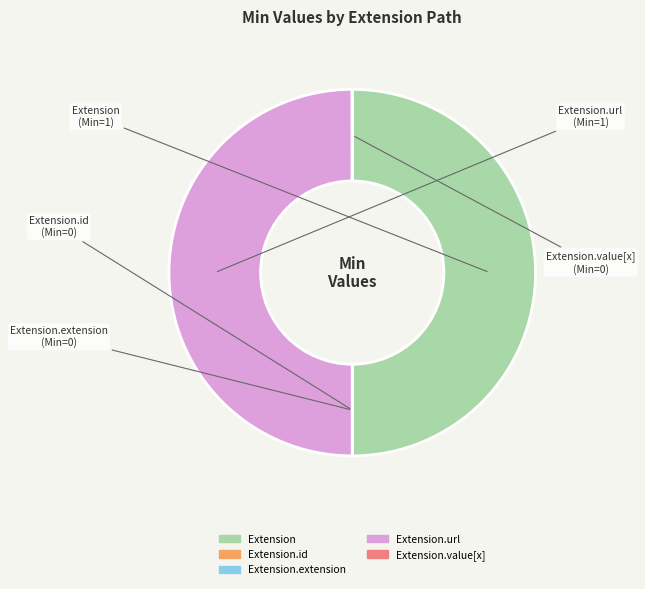

The Extension.url slice represents 62% of the pie. True or false?

False